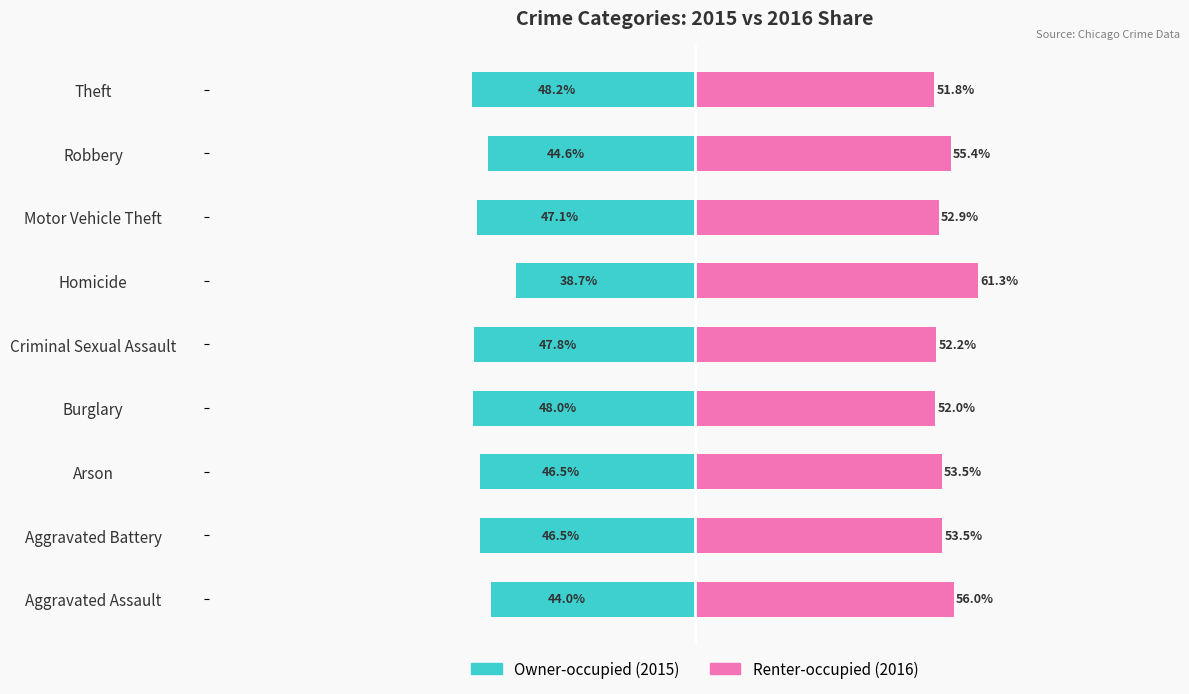

What is the sum of all Renter-occupied values?

488.6